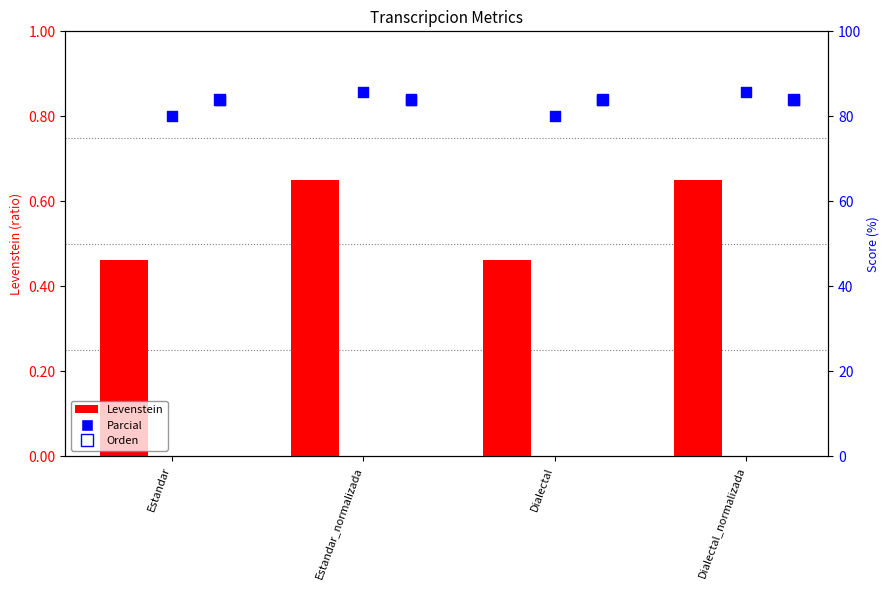

Which series contains the highest Y value?

Parcial